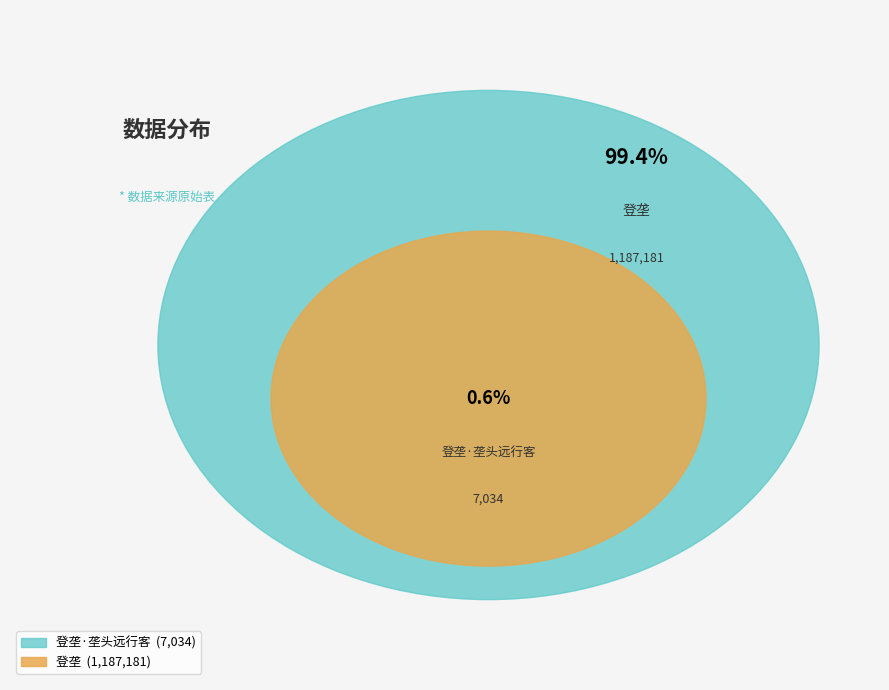

What is the change in value from 登垄·垄头远行客 to 登垄?

+1180147